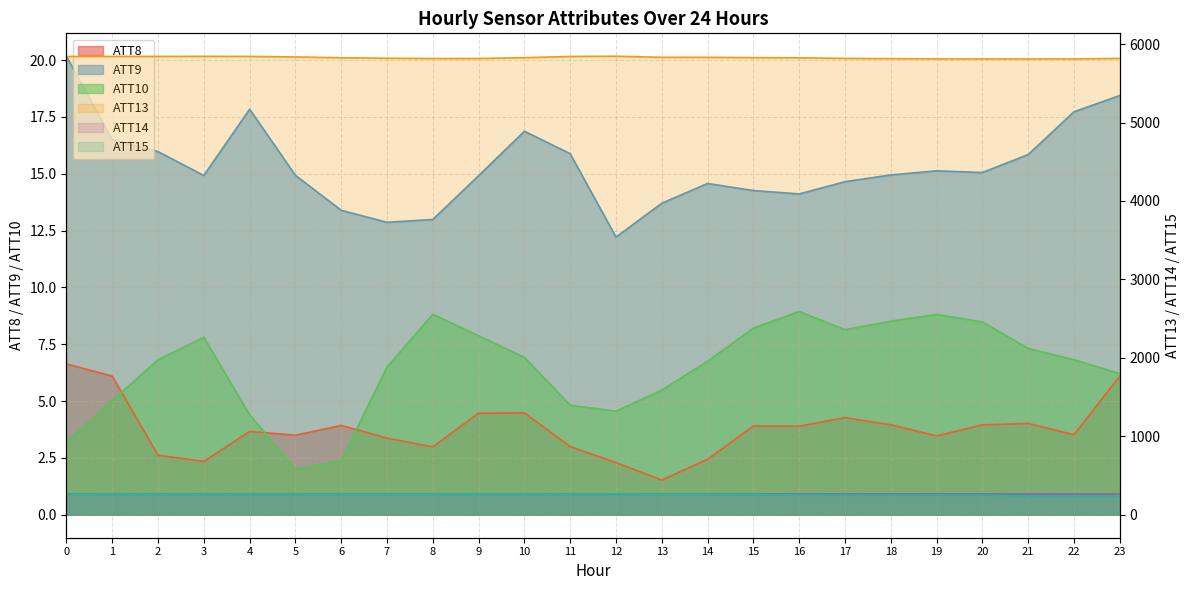

What is the difference between the maximum and minimum values in the ATT14 series?

2.2